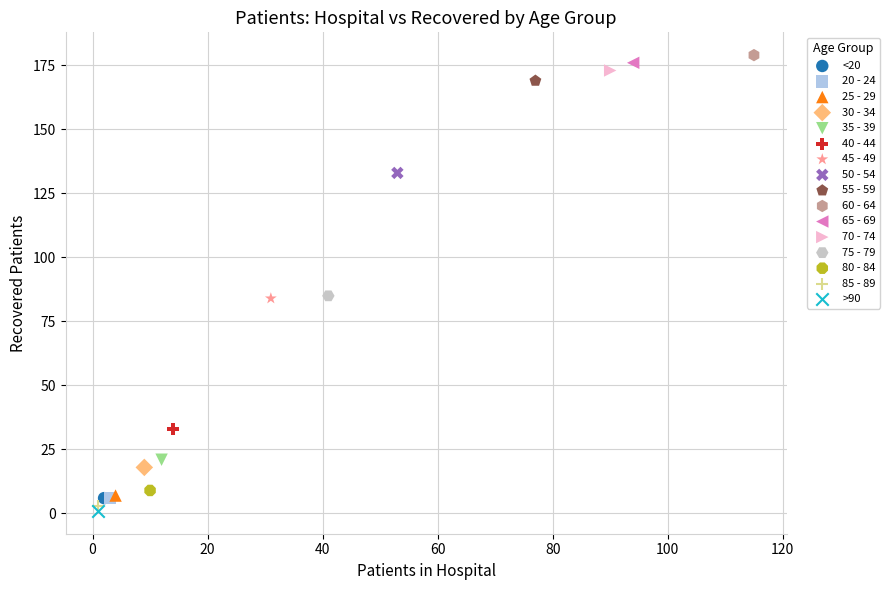

What are all the series names shown in the legend?

<20, 20 - 24, 25 - 29, 30 - 34, 35 - 39, 40 - 44, 45 - 49, 50 - 54, 55 - 59, 60 - 64, 65 - 69, 70 - 74, 75 - 79, 80 - 84, 85 - 89, >90